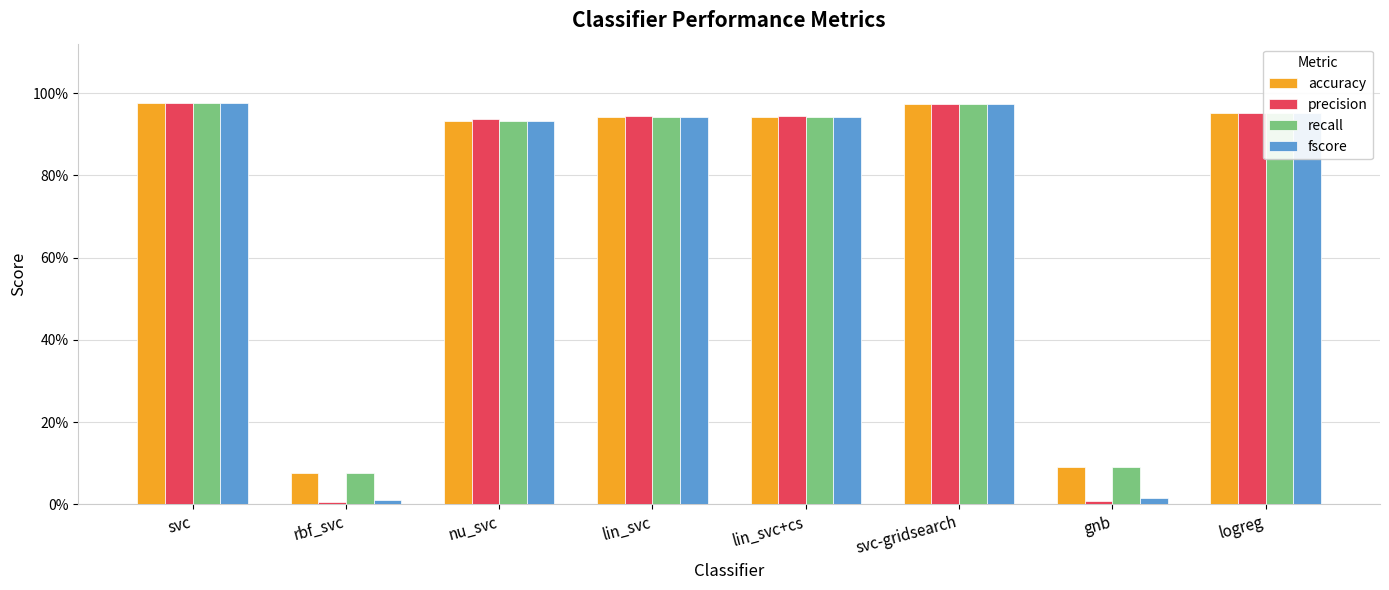

What are all the series names shown in the legend?

accuracy, precision, recall, fscore